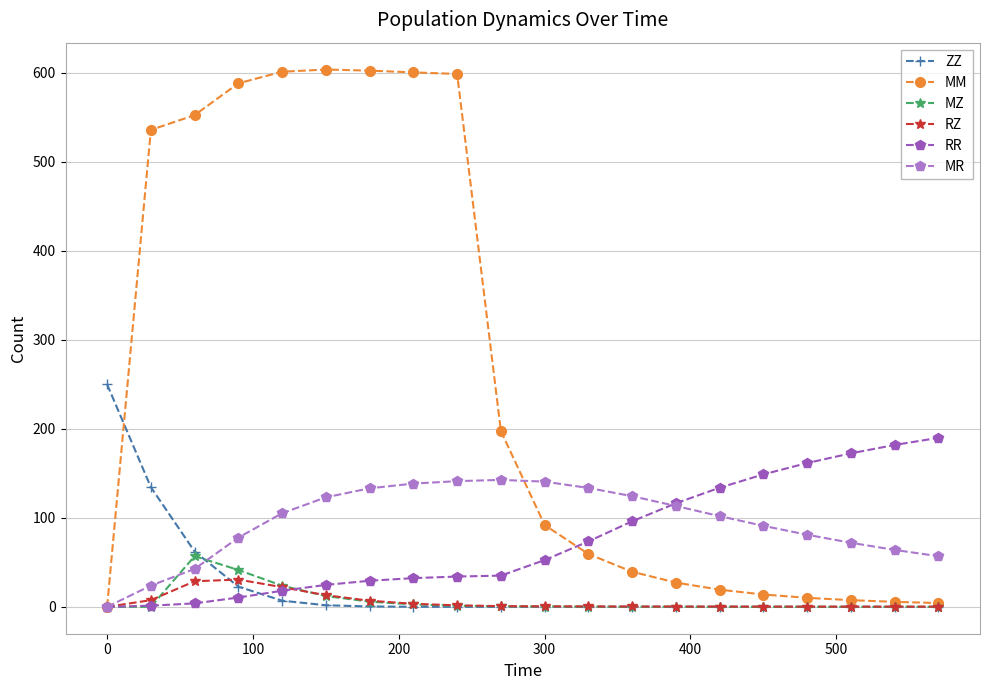

What is the maximum value shown in the chart?

603.8